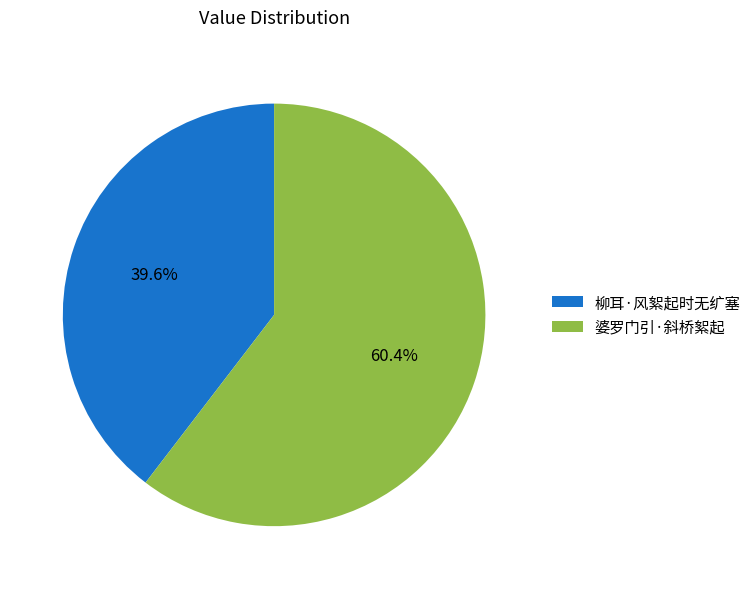

Does any single category account for the majority?

Yes